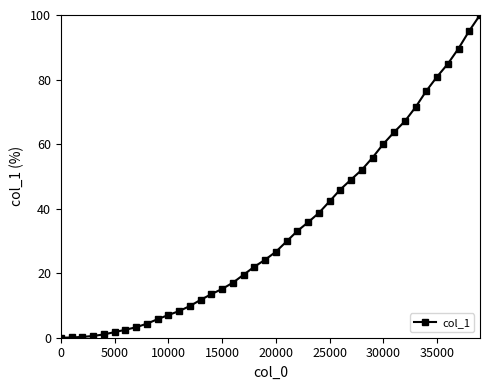

Count the number of values greater than 26.

20